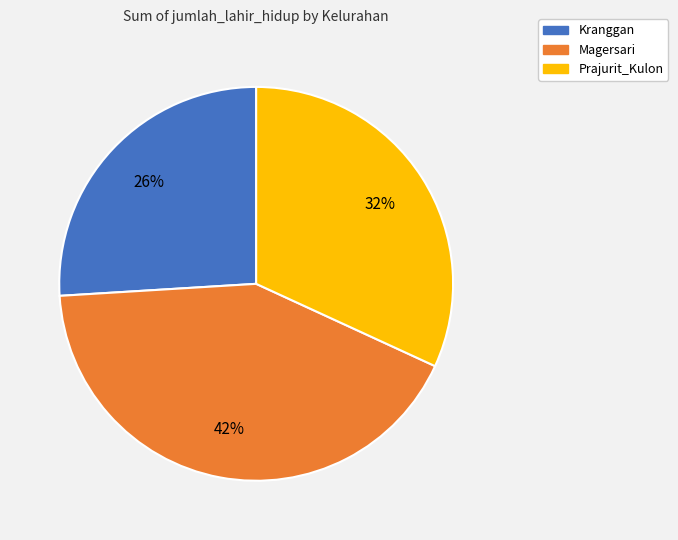

How many slices are in this pie chart?

3